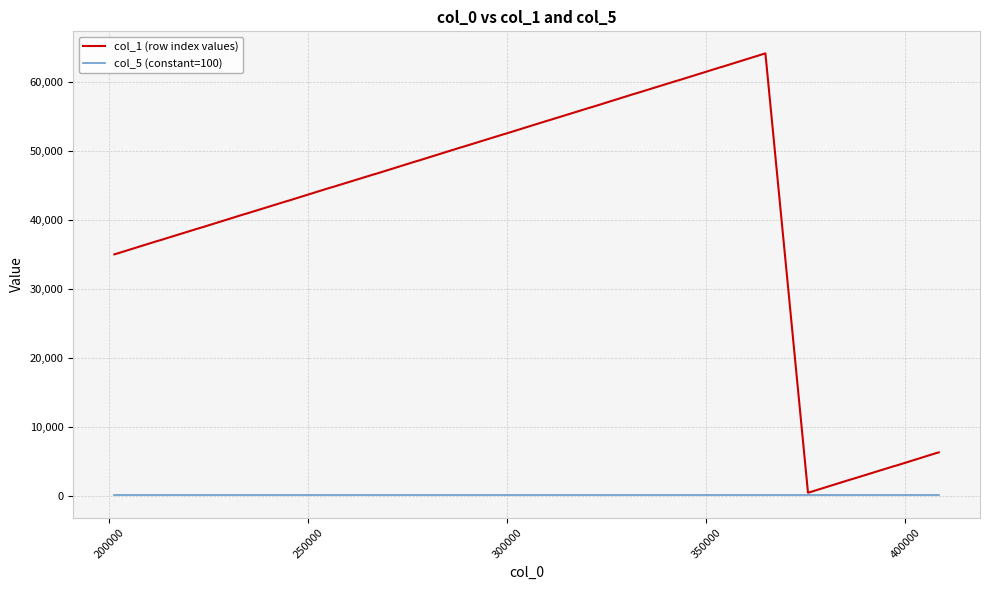

Rank the series by their maximum value, from lowest to highest.

col_5 (constant=100), col_1 (row index values)